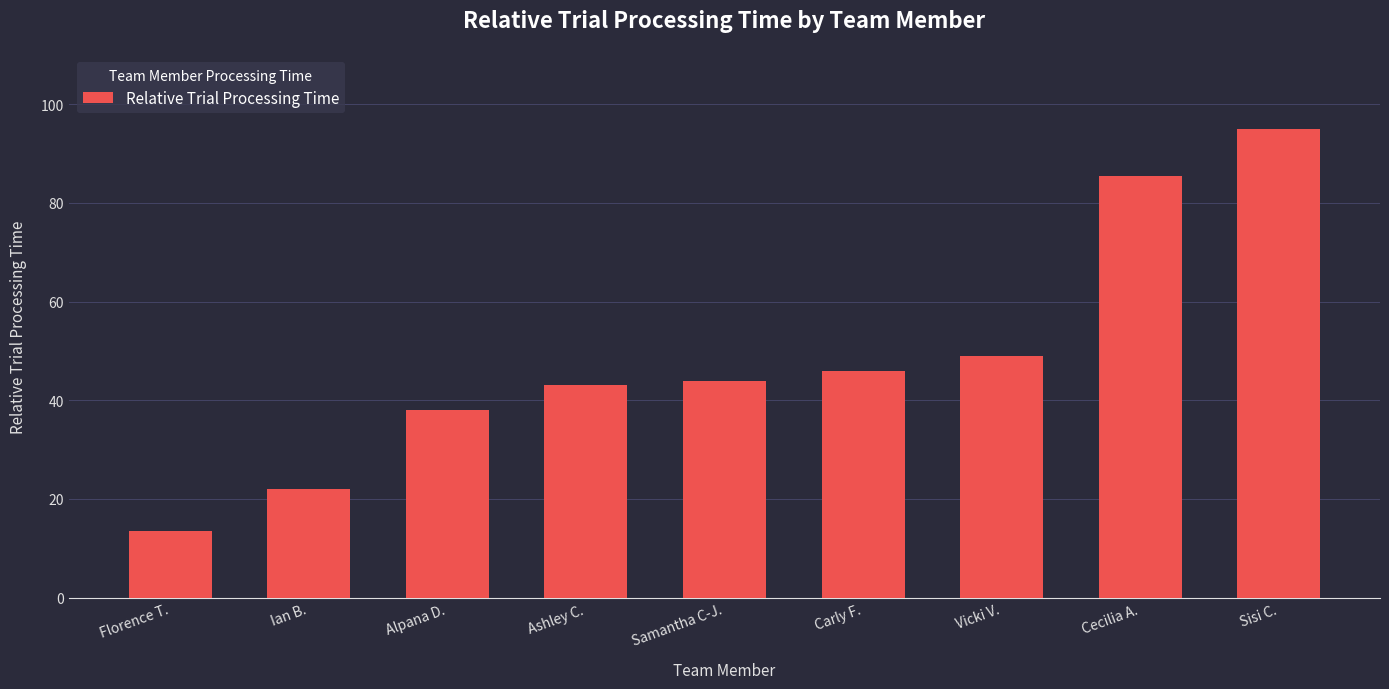

Read the value at Carly F..

46.0